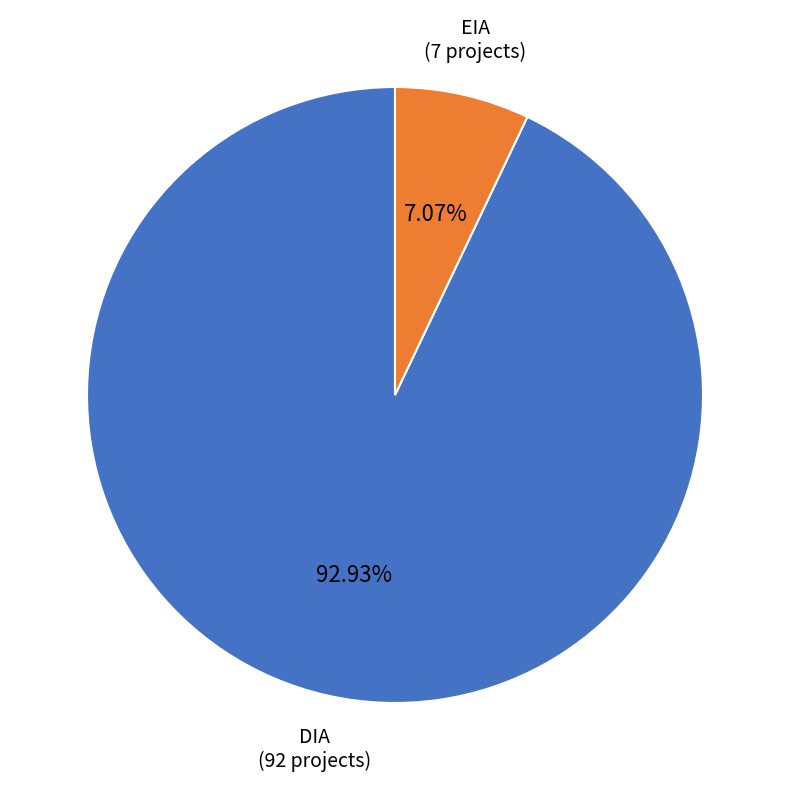

To the nearest percent, what percentage of the pie is DIA?

93%